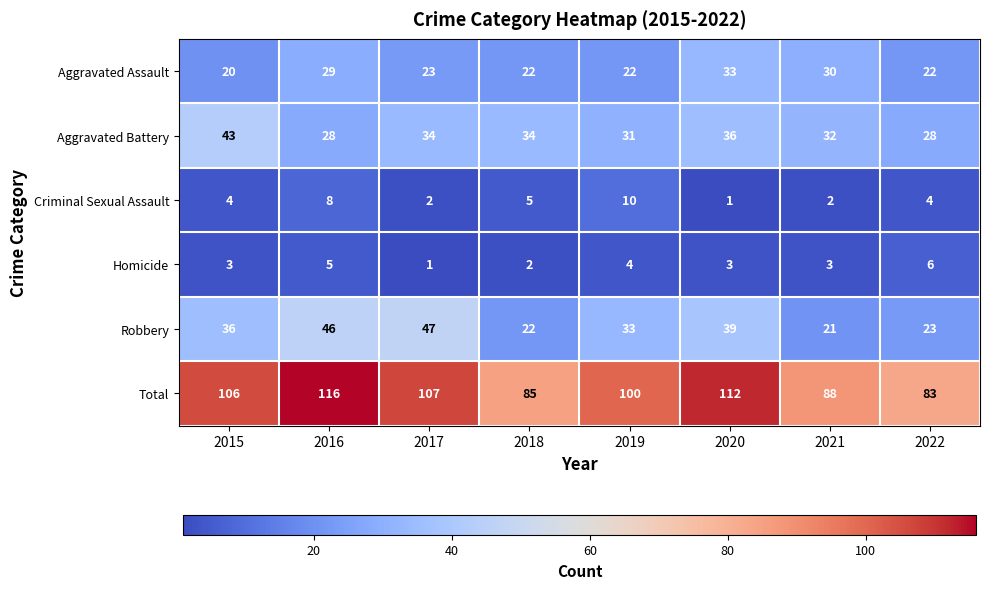

Which category has the highest value in the Homicide series?

2022